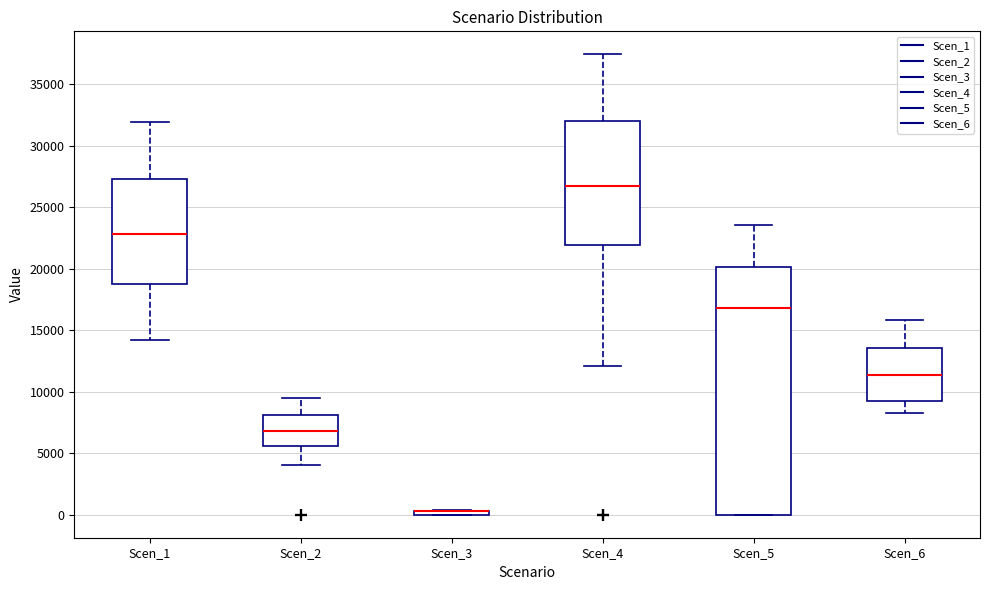

Where is the lower edge of the box for Scen_5 on the y-axis? The values are not printed on the chart, so give them approximately, as read against the axis.

0